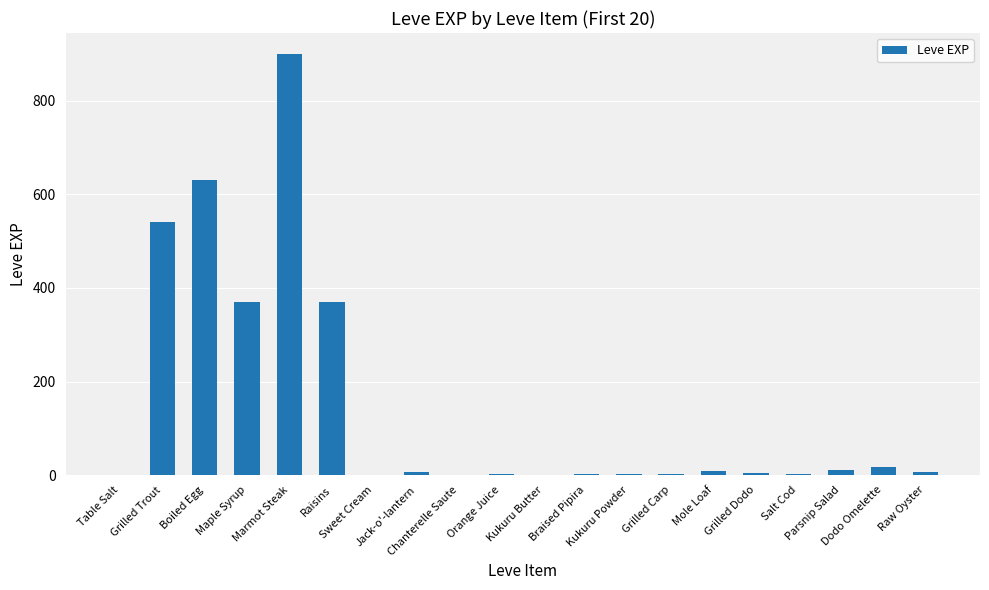

What is the sum of all values?

2881